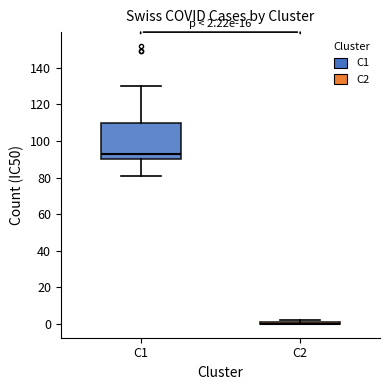

Which box is the tallest, from its lower edge to its upper edge?

C1